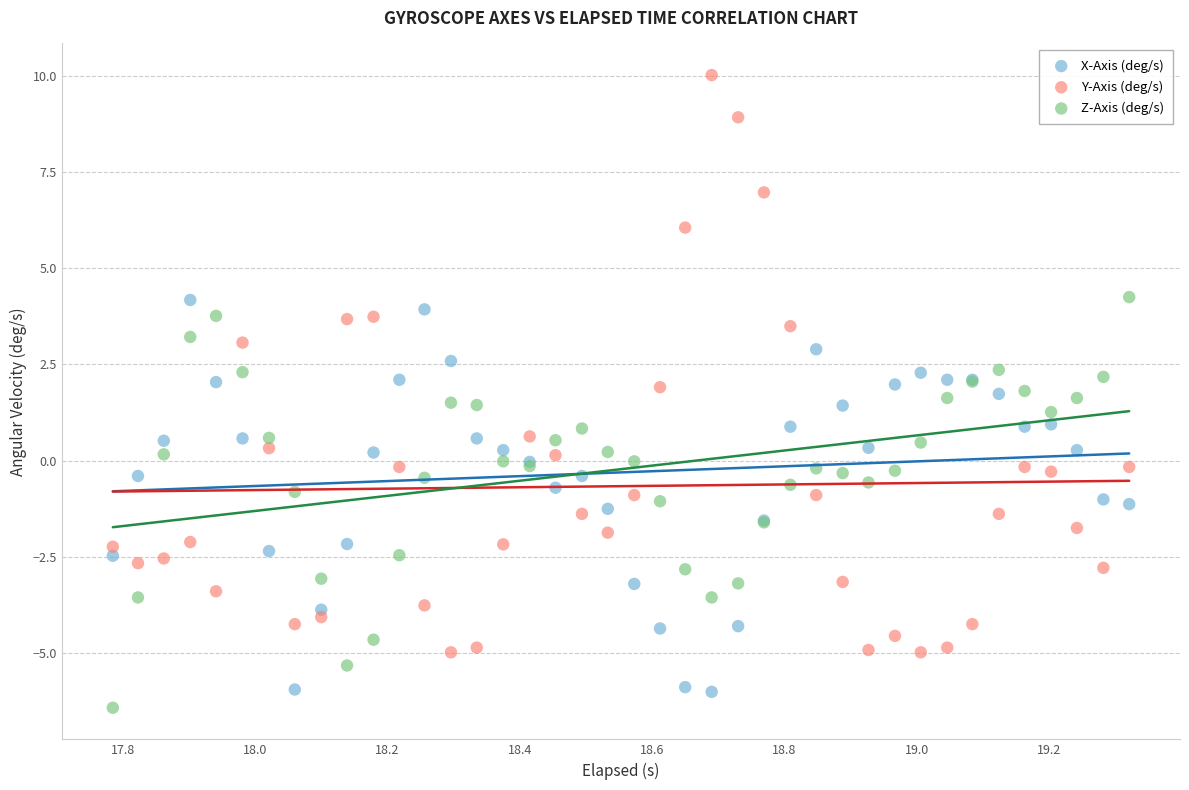

Which series has the widest spread of Y values?

Y-Axis (deg/s)